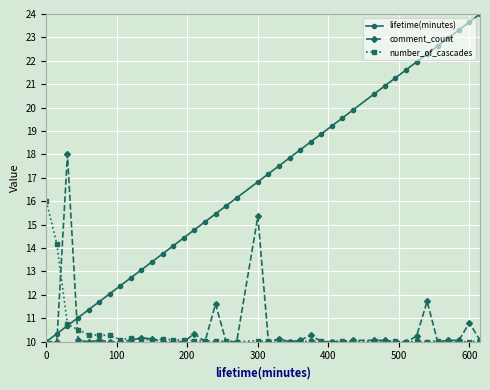

What is the value of the lifetime(minutes) point at the 15th from the left?

14.8